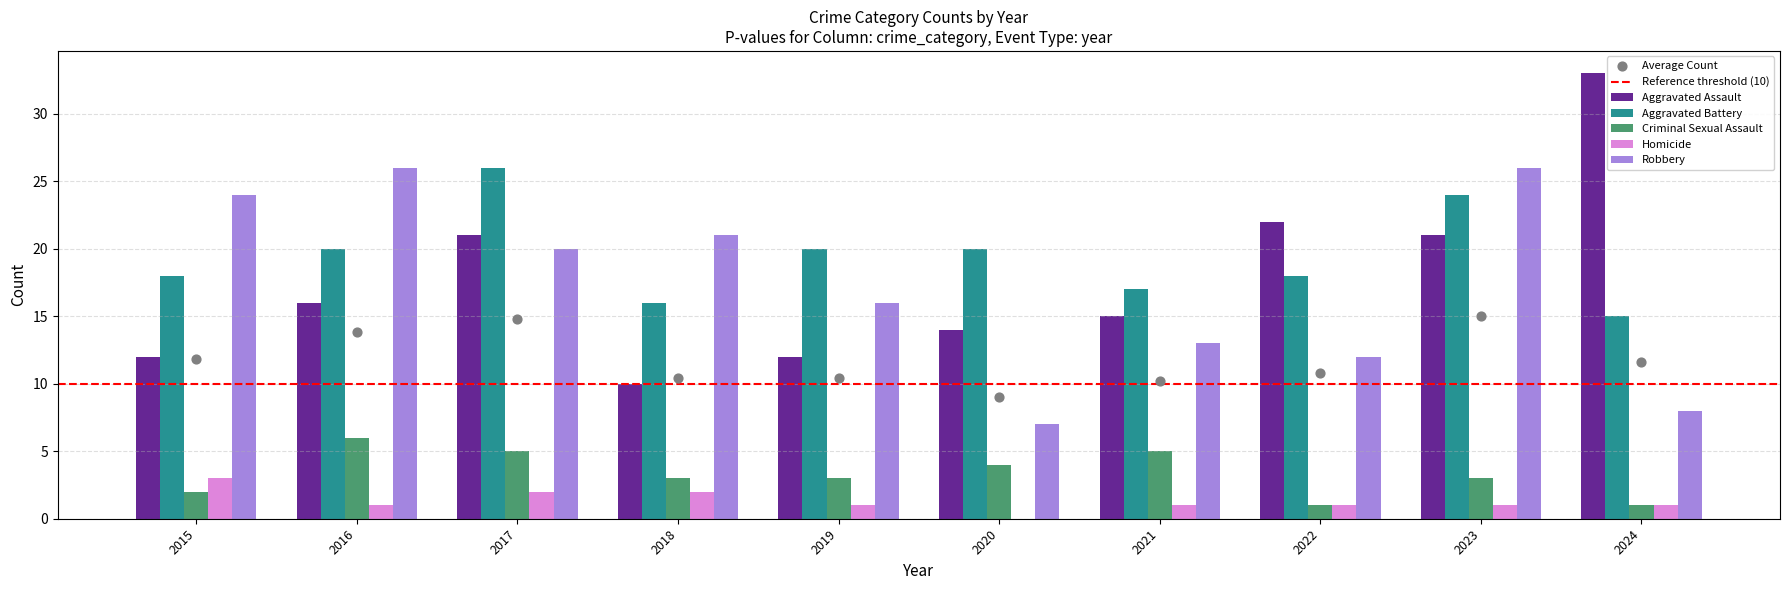

Which series reaches the maximum Y coordinate?

Aggravated Assault